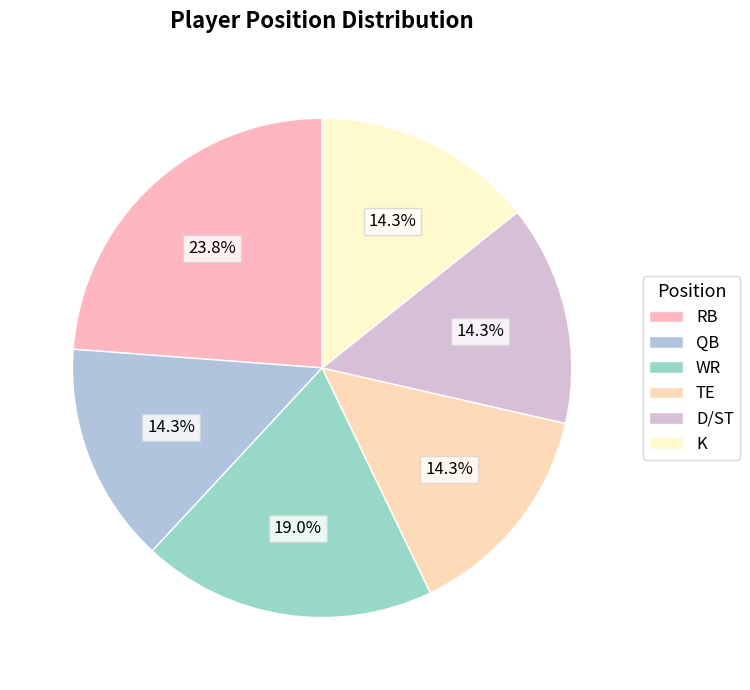

What percentage is the TE slice, to the nearest percent?

14%